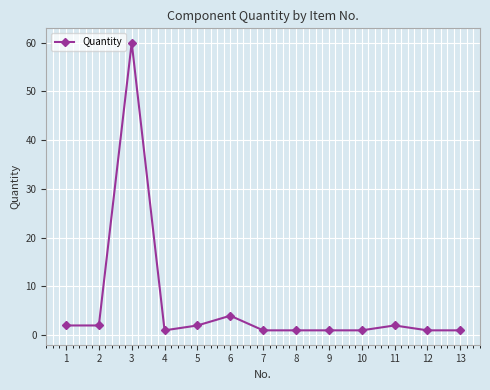

At which category does the data reach its first local peak?

3